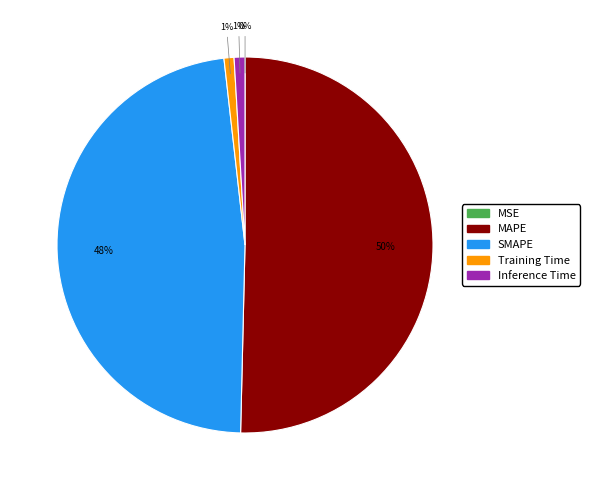

What percentage is the Training Time slice, to the nearest percent?

1%